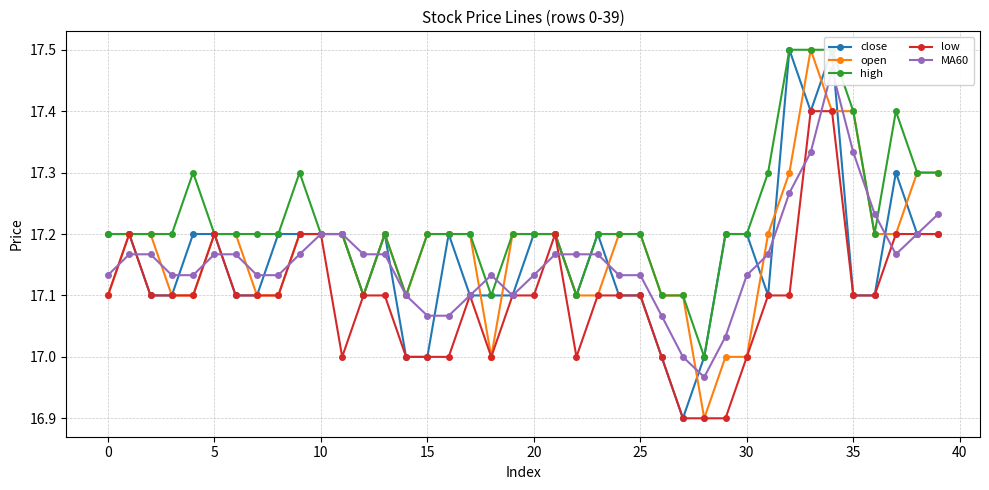

True or false: low has more than 2 points higher than both neighbors.

True